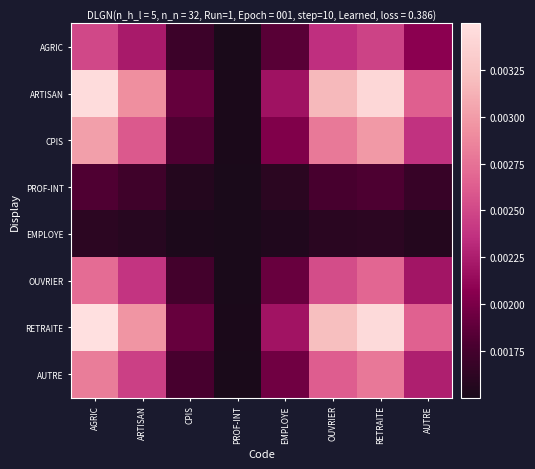

How many distinct data groups are displayed?

8